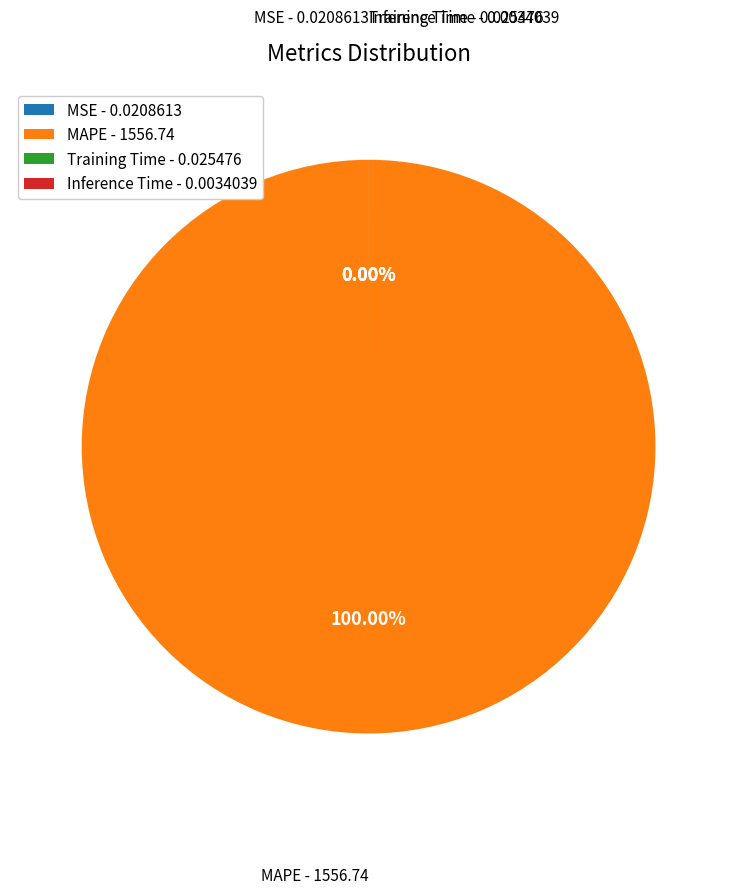

How many slices are in this pie chart?

4